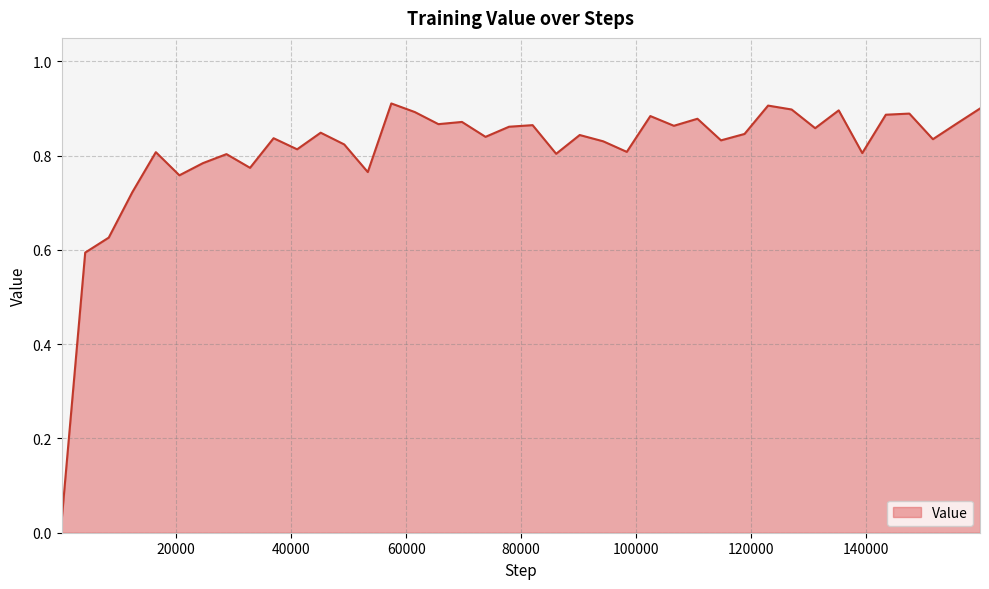

At which label is the value closest to 0?

64